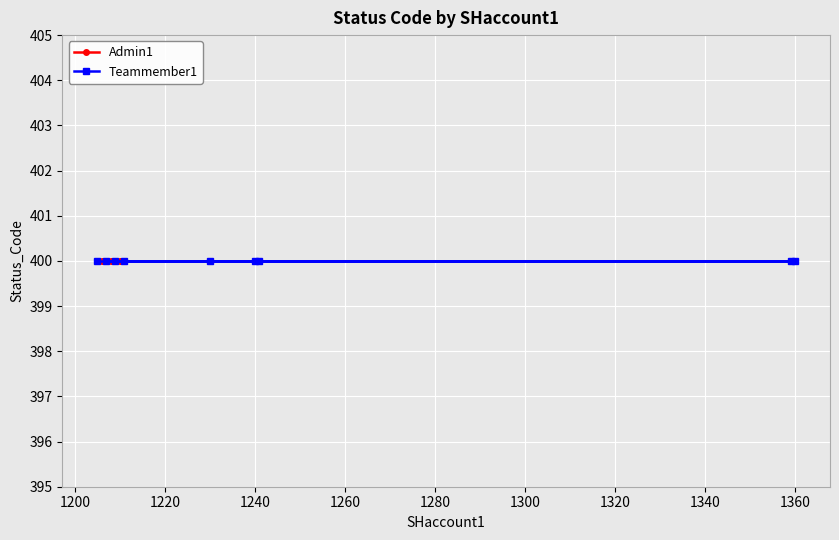

True or false: Teammember1 has a value of 1613 at 1208.

False